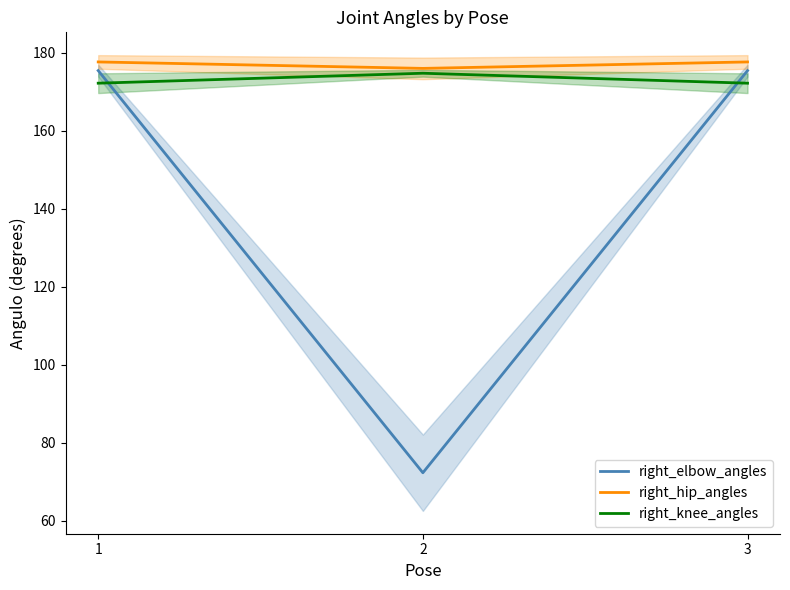

Reading left to right, extract all data points from this chart.

right_elbow_angles: 1=175.4	2=72.3	3=175.4
right_hip_angles: 1=177.6	2=176.0	3=177.6
right_knee_angles: 1=172.2	2=174.7	3=172.2